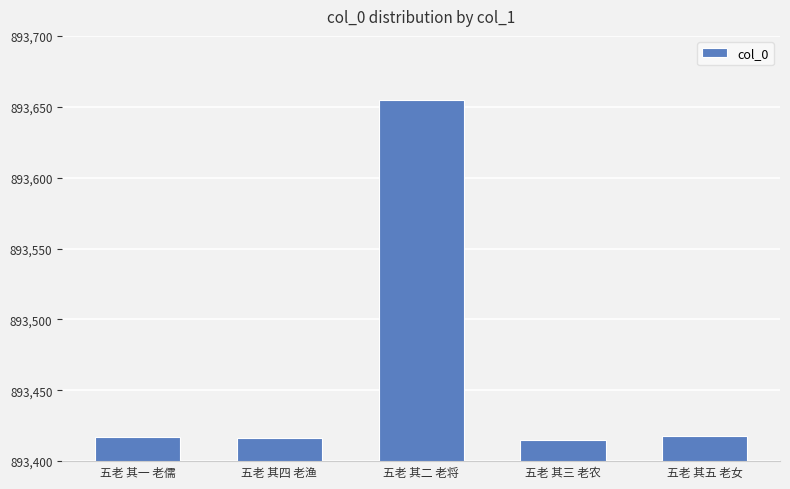

What is the minimum value shown in the chart?

893415